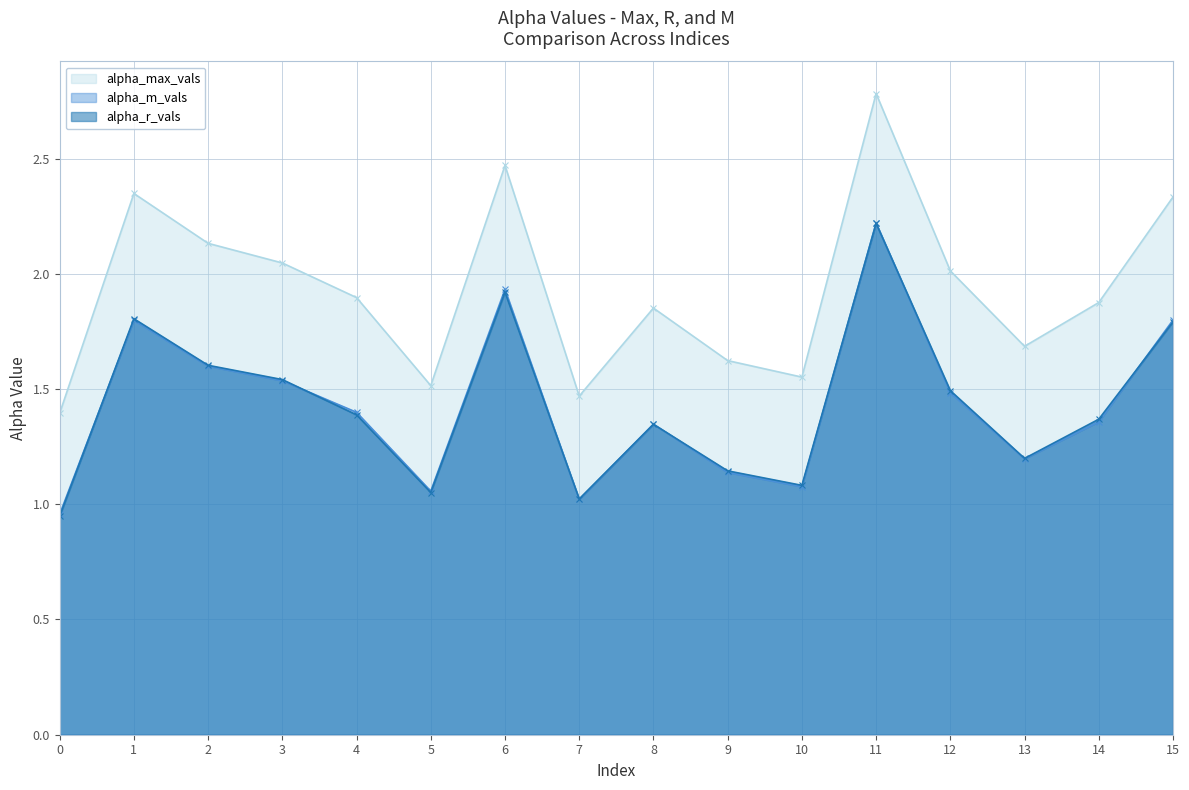

Is it true that alpha_r_vals equals 1.5 at 12?

True